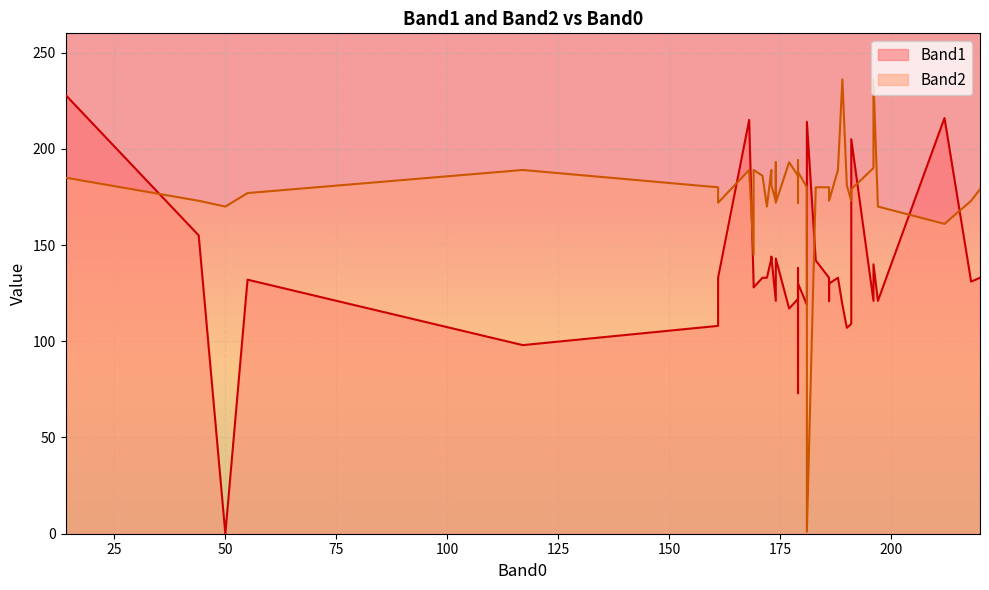

What is the label of the 34th point from the left?

174